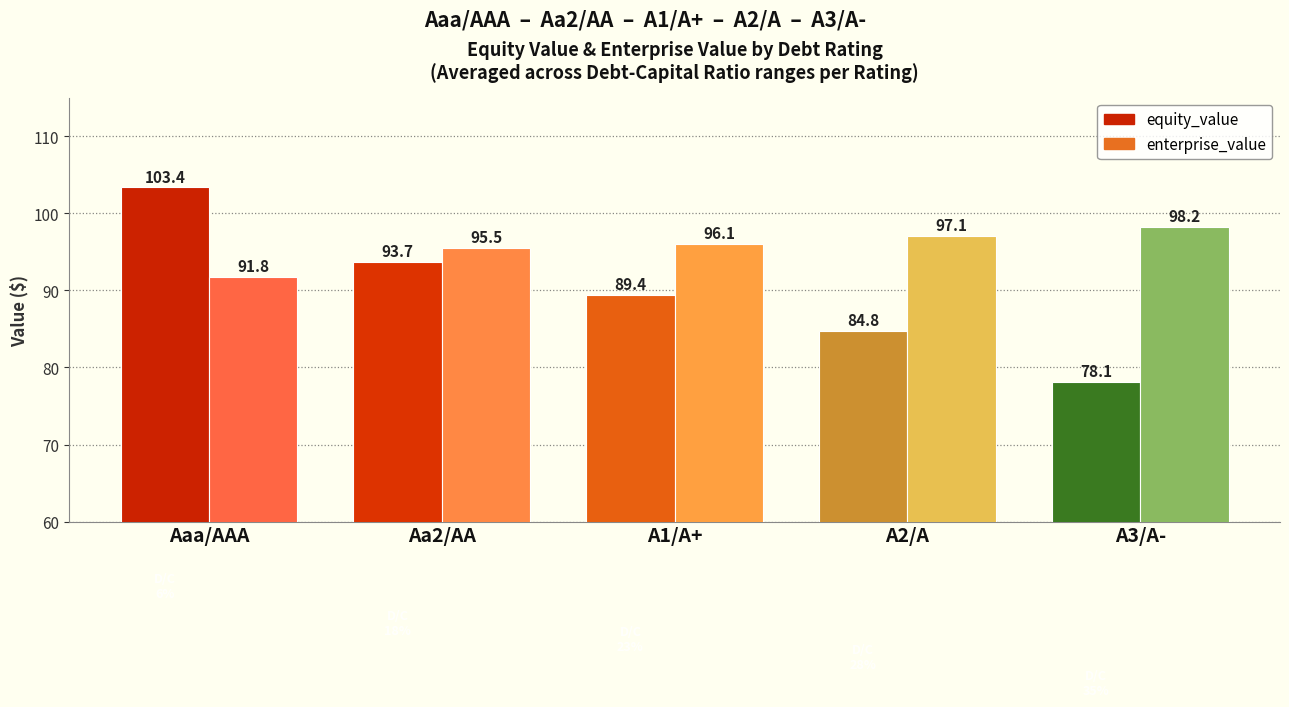

True or false: enterprise_value has a value of 98.2 at A3/A-.

True